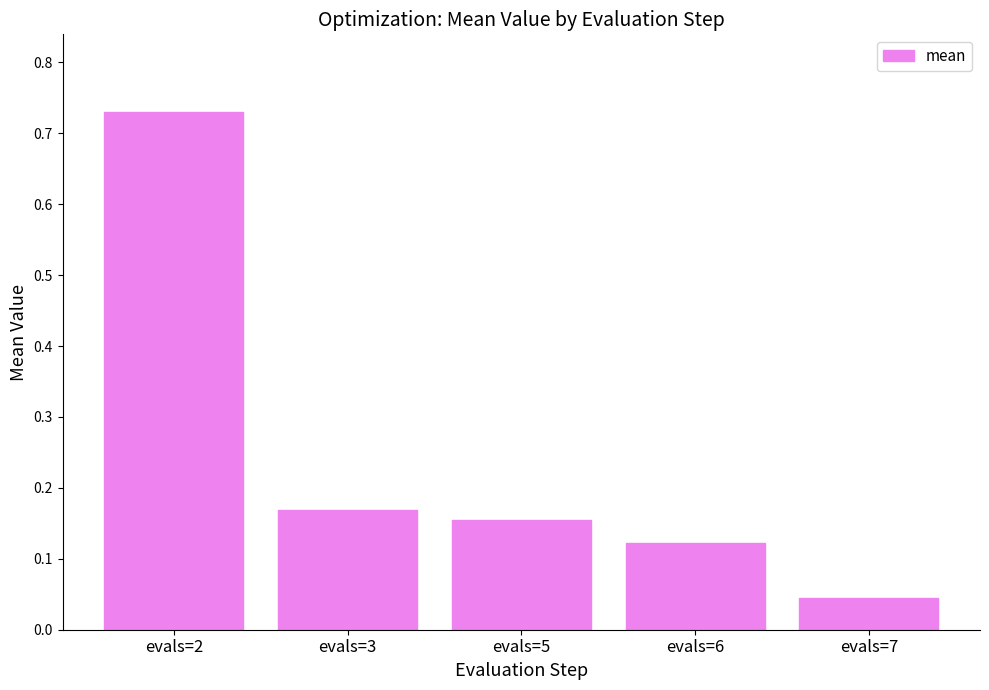

List the labels in order of value, smallest first.

evals=7, evals=6, evals=5, evals=3, evals=2